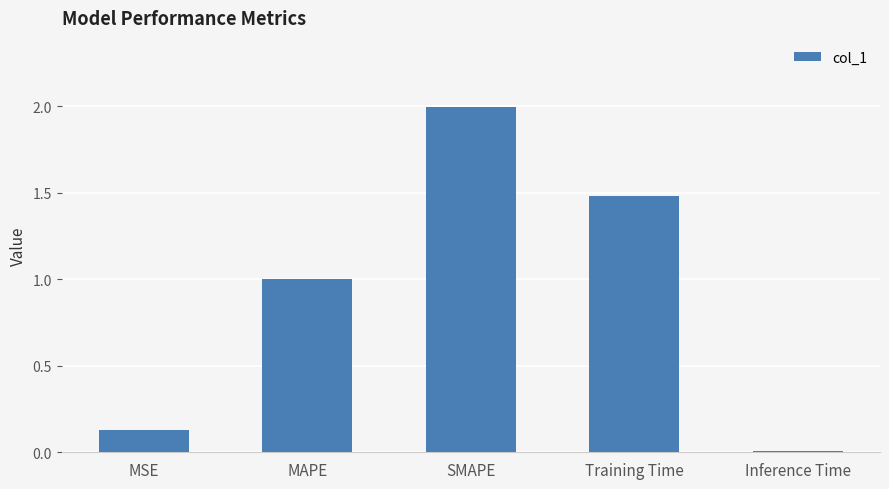

What is the change in value from MSE to SMAPE?

+1.9